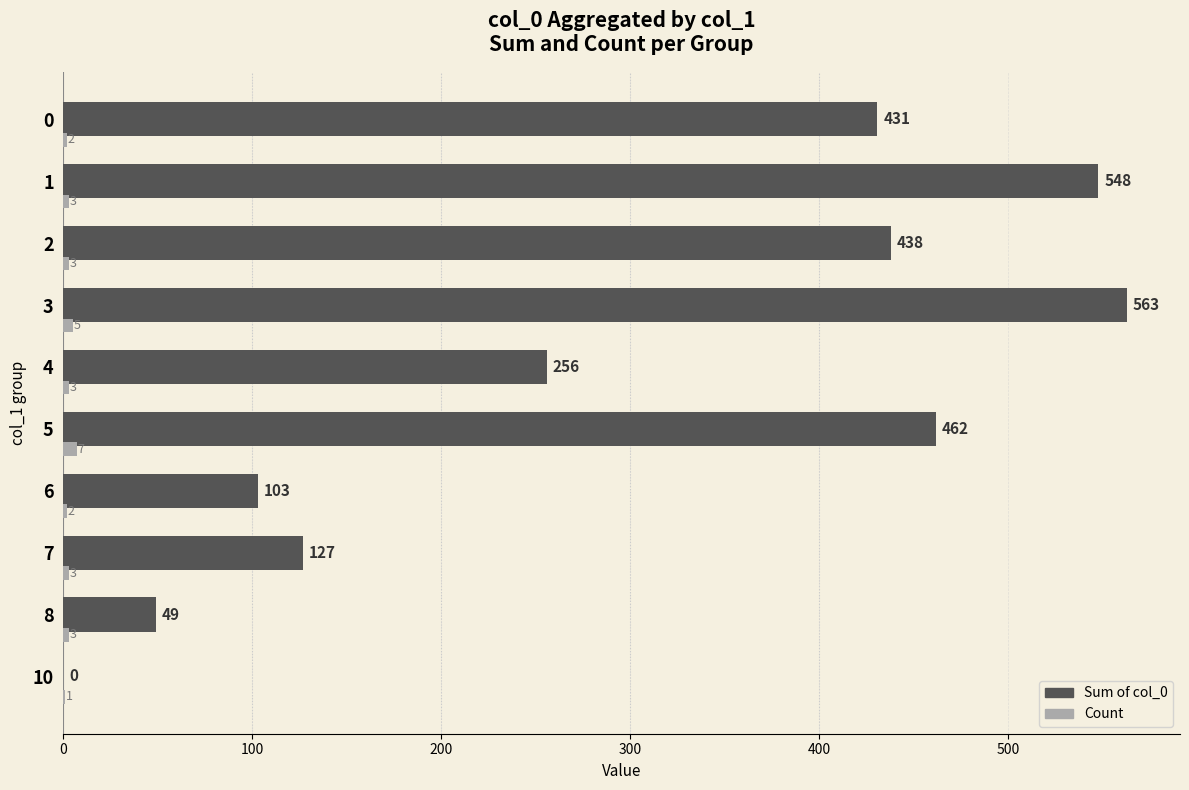

How many positive values does the Sum of col_0 series have?

9